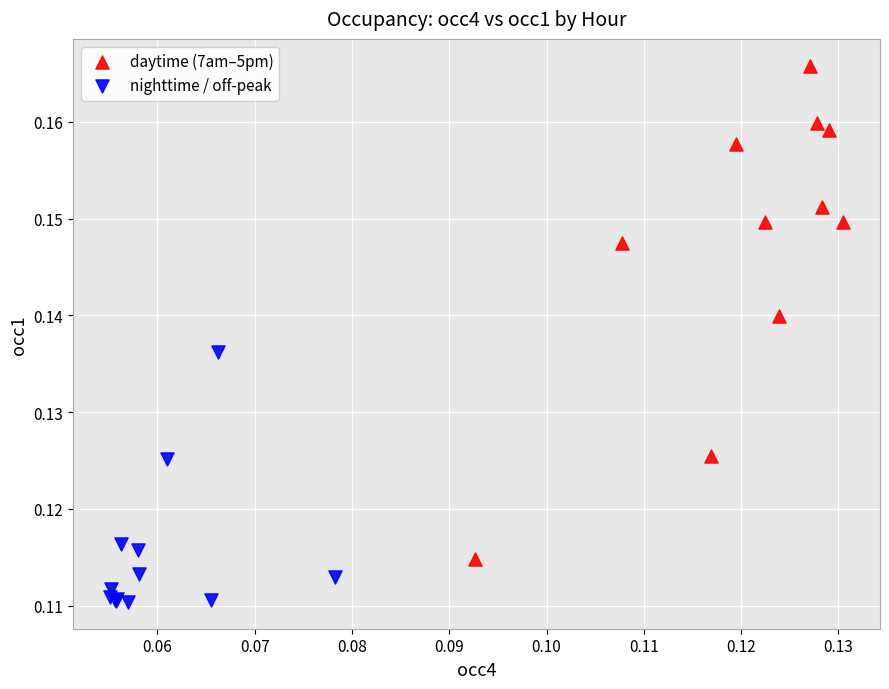

Which series has the largest Y range (max minus min)?

daytime (7am–5pm)